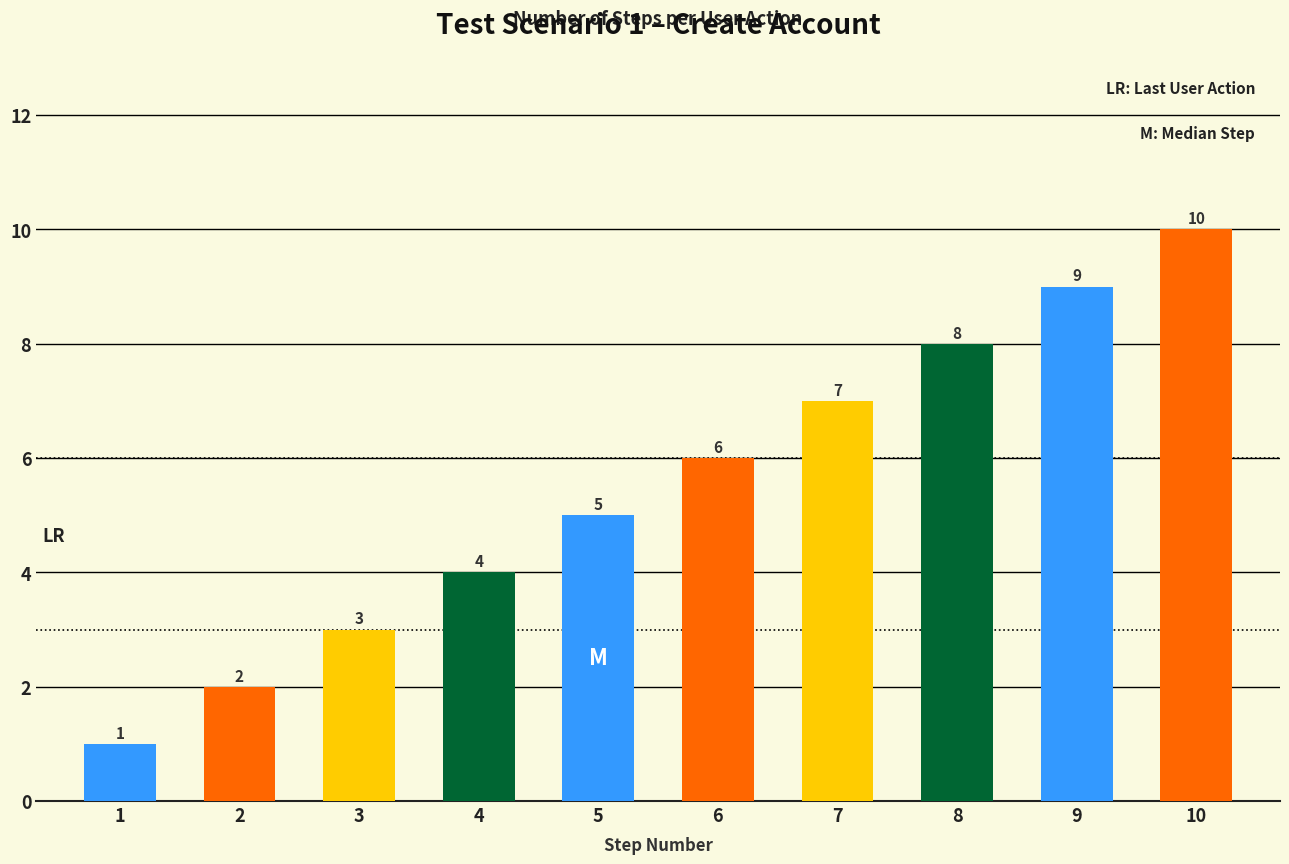

Is it true that the value at Click SignIn is 6?

False